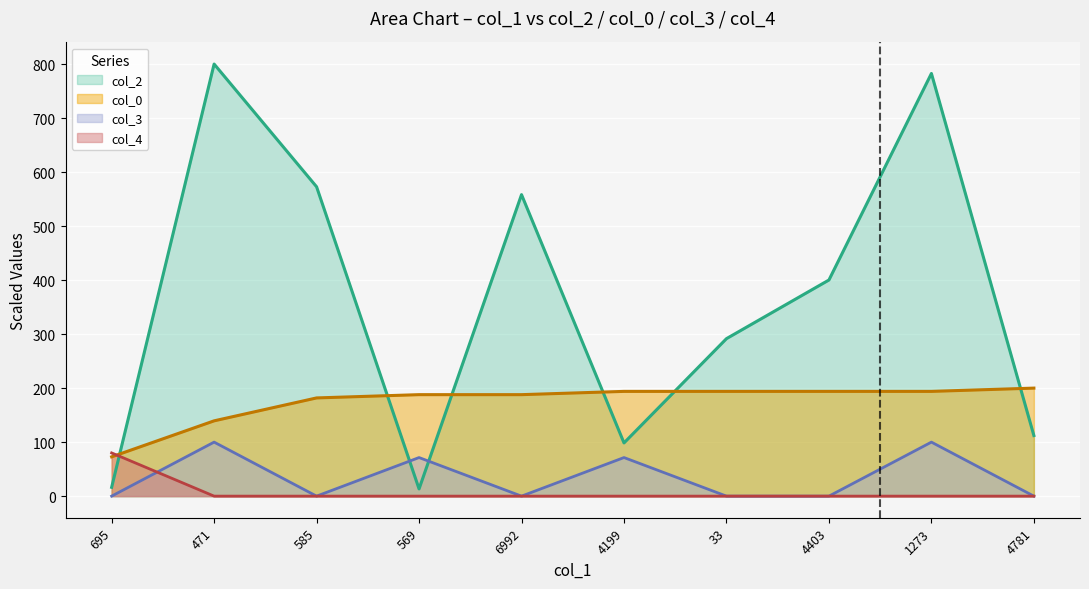

What is the difference between the col_2 values at 4199 and 1273?

684.0